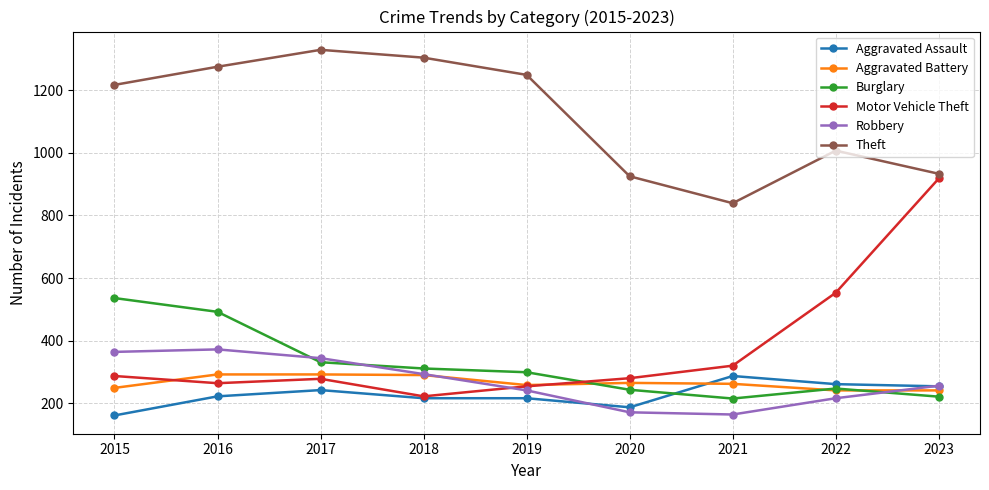

What is the value of the Robbery point at the 9th from the left?

256